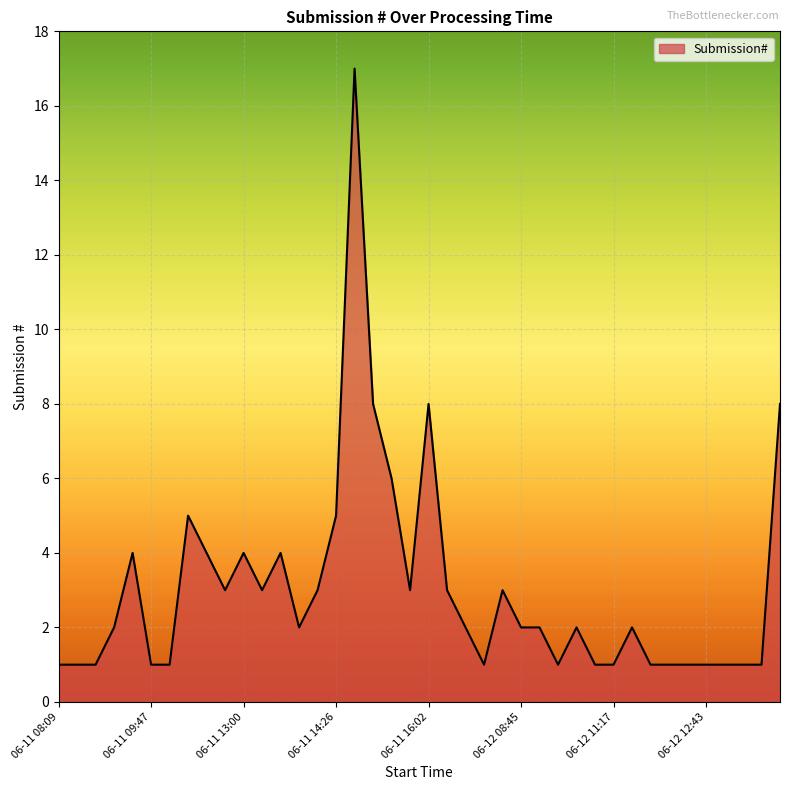

What is the difference between the maximum and minimum values?

16